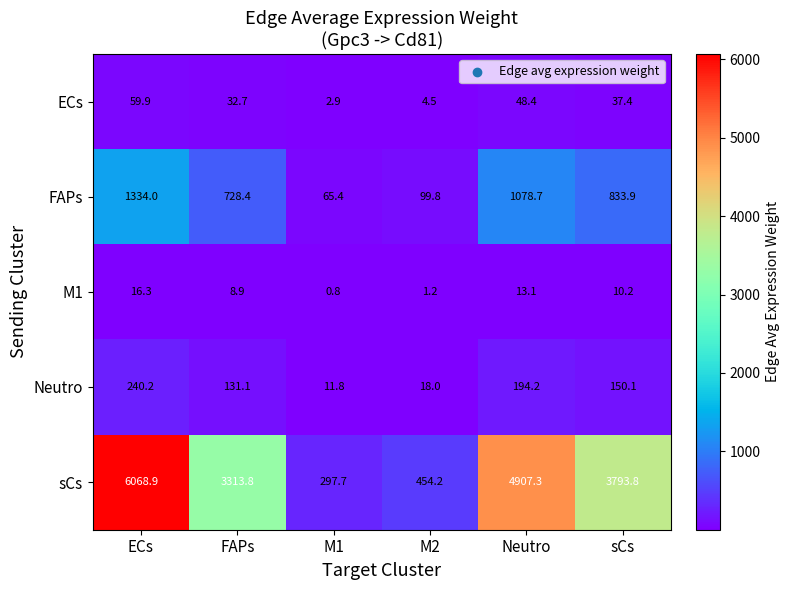

At which label does M1 reach its minimum?

M1